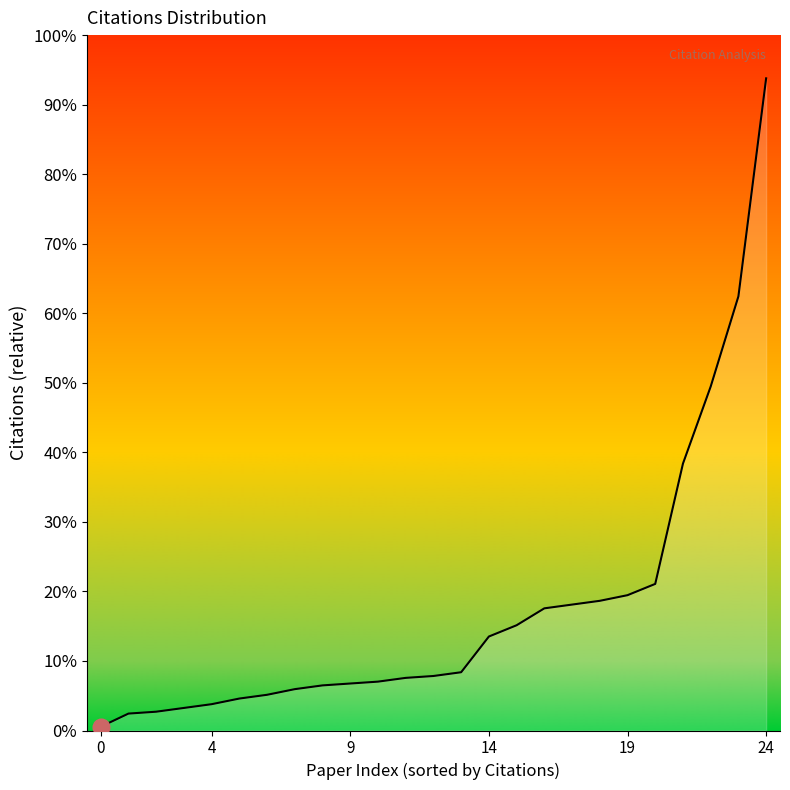

What is the label of the 4th point from the right?

21